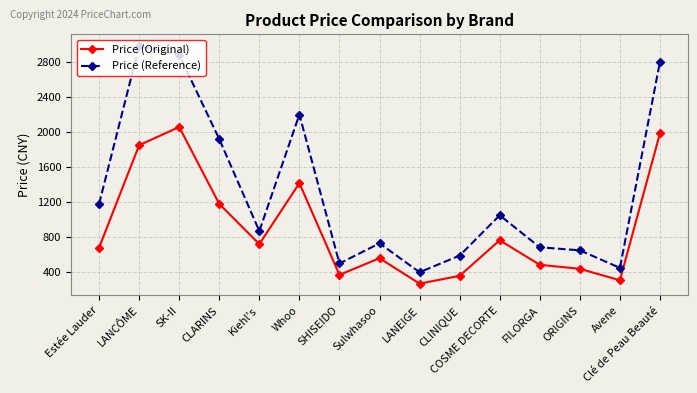

True or false: Price (Original) and Price (Reference) cross at least once.

False